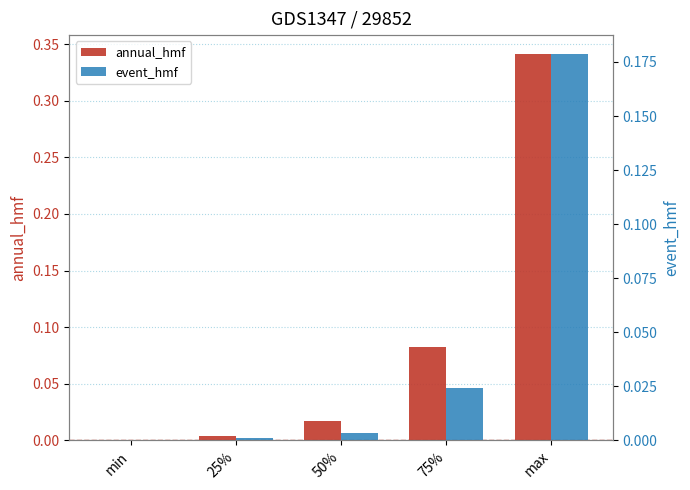

Reading left to right, what are all the values shown in this chart?

annual_hmf: min=0.0	25%=0.0	50%=0.0	75%=0.1	max=0.3
event_hmf: min=0.0	25%=0.0	50%=0.0	75%=0.0	max=0.2